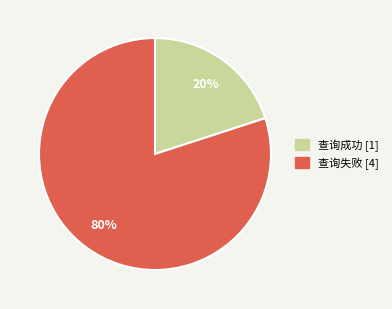

Which has a higher value, 查询失败 or 查询成功?

查询失败